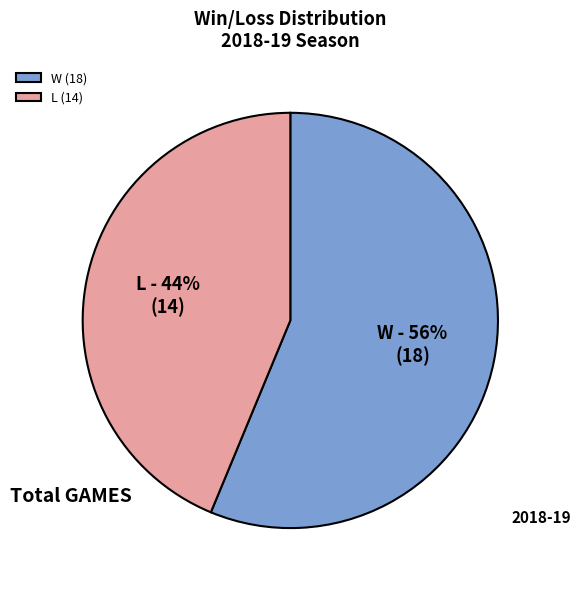

Rank the categories by value from lowest to highest.

L, W